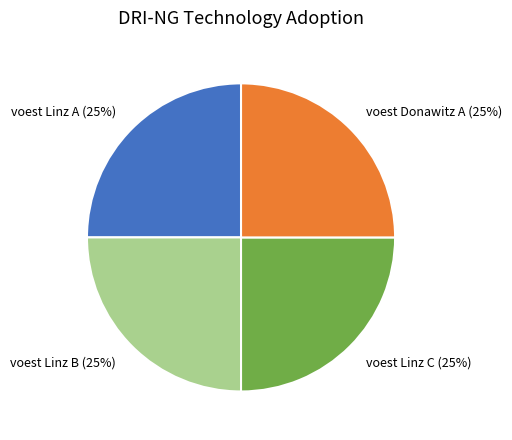

Does any single category account for the majority?

No